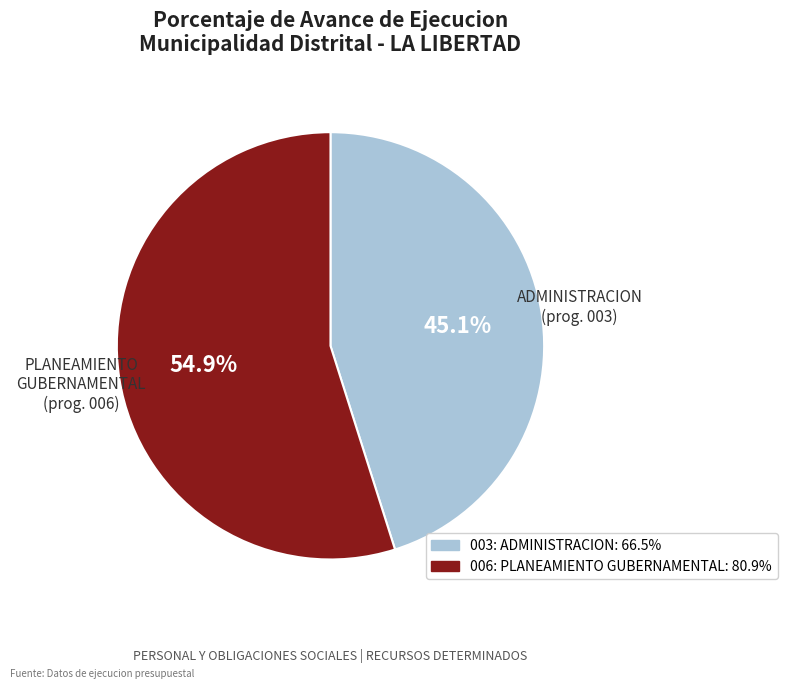

Which category has the smallest portion of the pie?

003: ADMINISTRACION